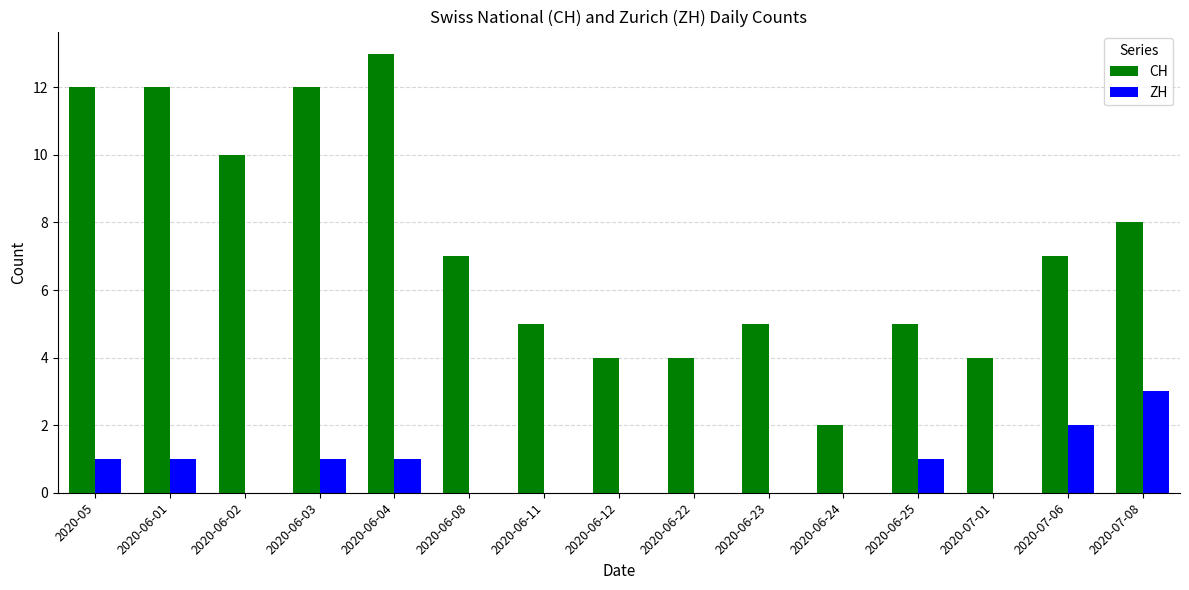

At which label does CH first exceed 7?

2020-05